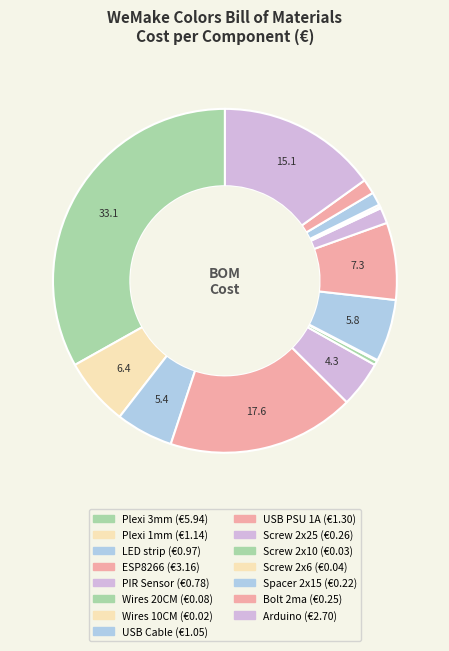

What is the smallest slice in the pie chart?

connecting wires (10CM)